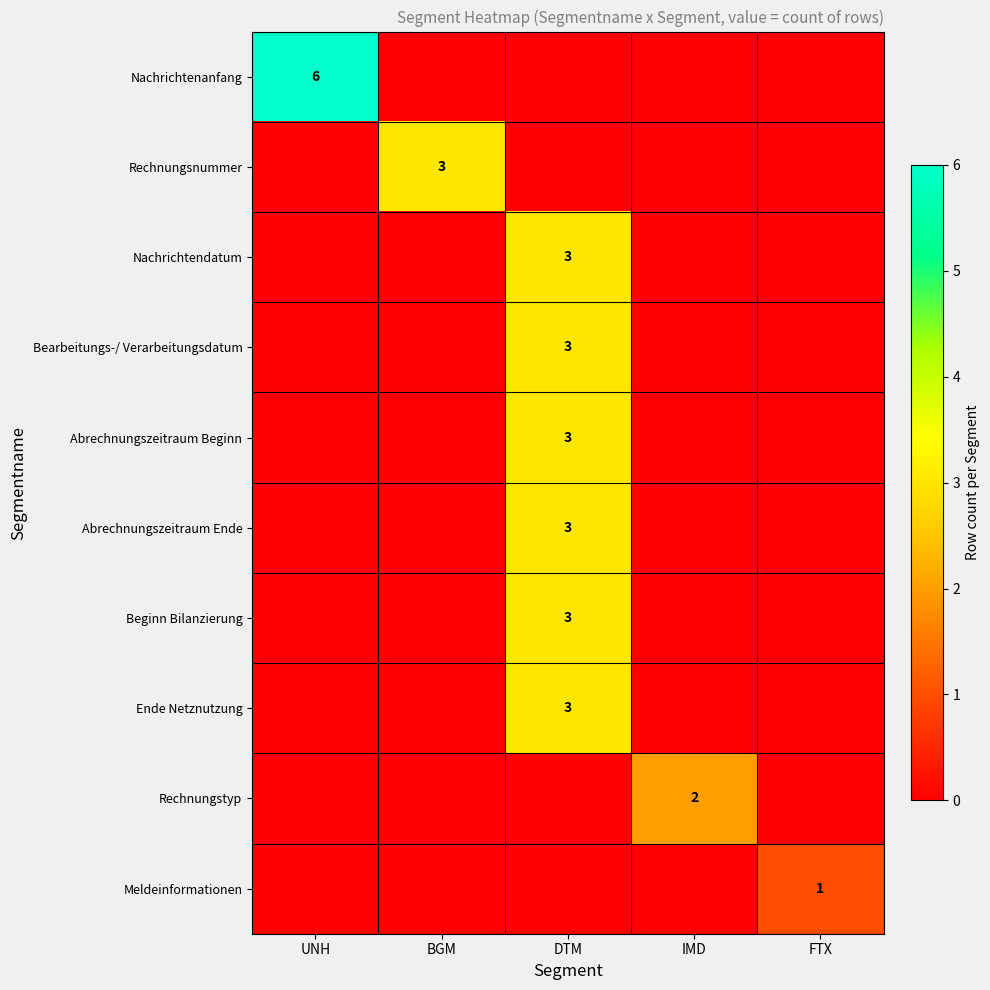

At which category is the sum across all series the highest?

DTM